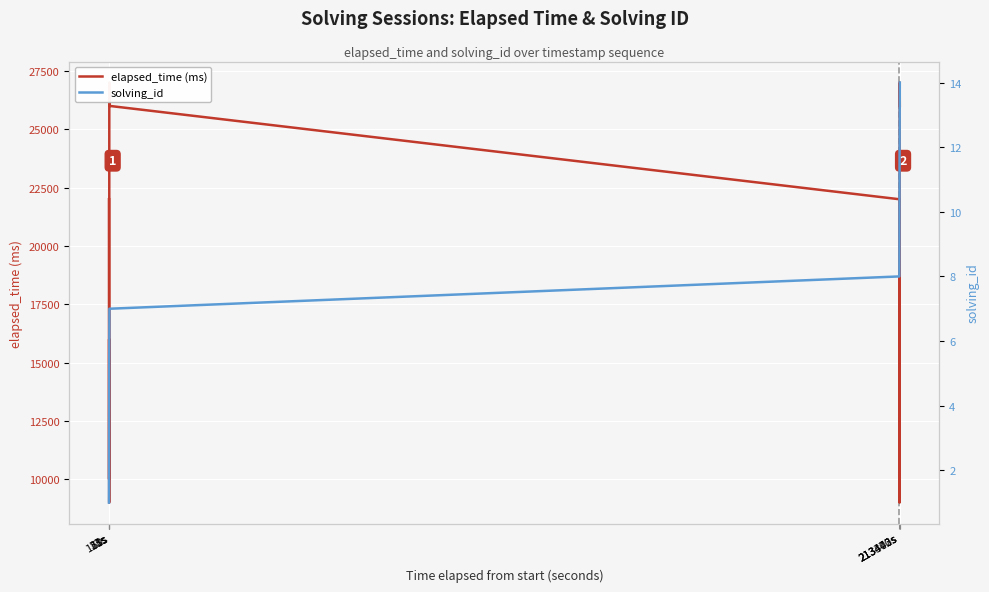

What is the label of the 6th point from the left?

213402s